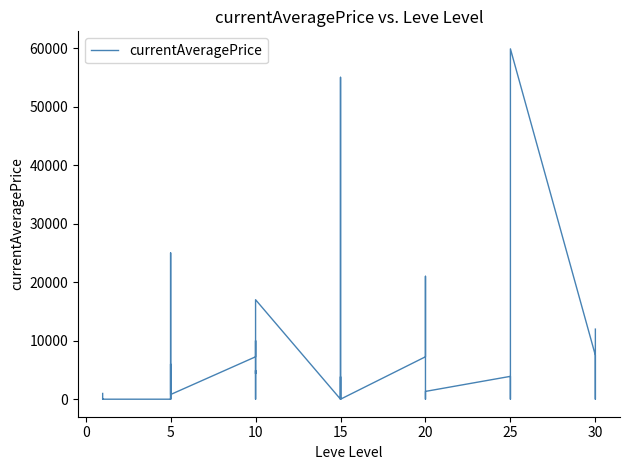

True or false: the data shows 0.0 at 5.

True